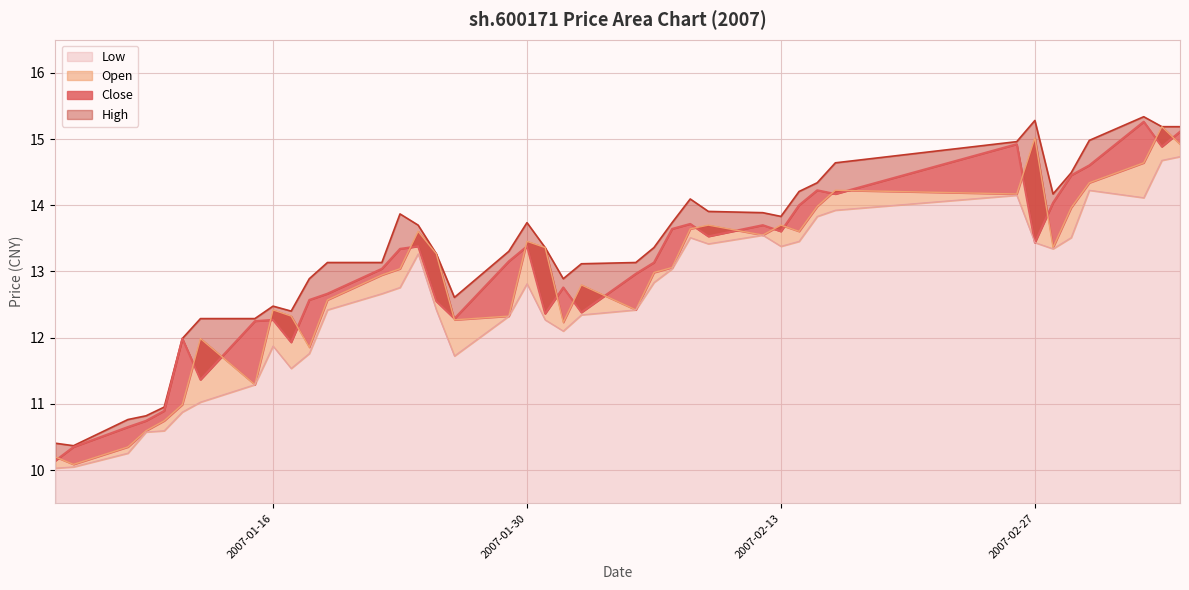

What is the label of the 32nd point from the right?

2007-01-16